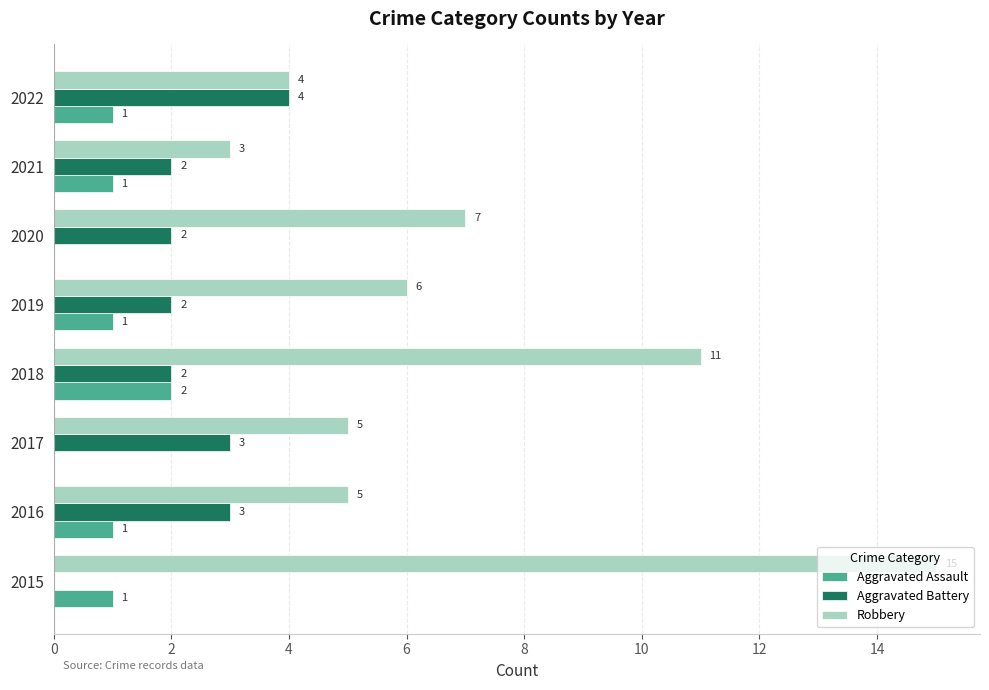

What is the sum of the Robbery values at 2015 and 2020?

22